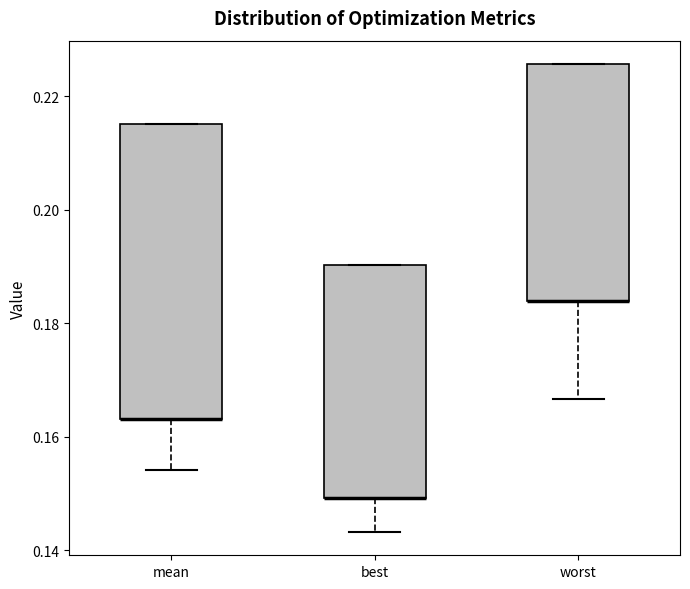

Which box is the tallest, from its lower edge to its upper edge?

mean